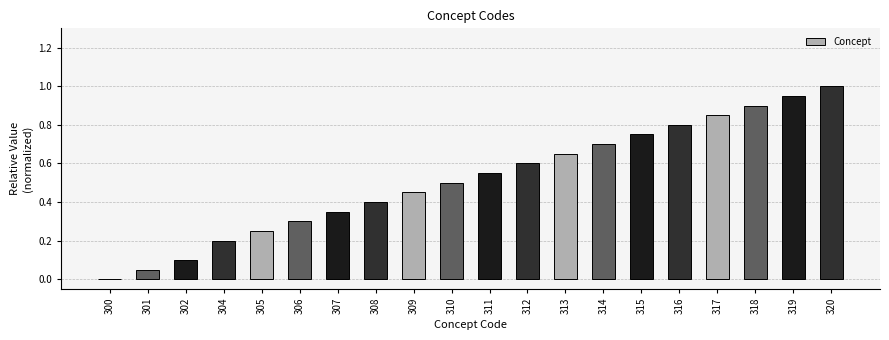

Between 313 and 310, which is larger?

313